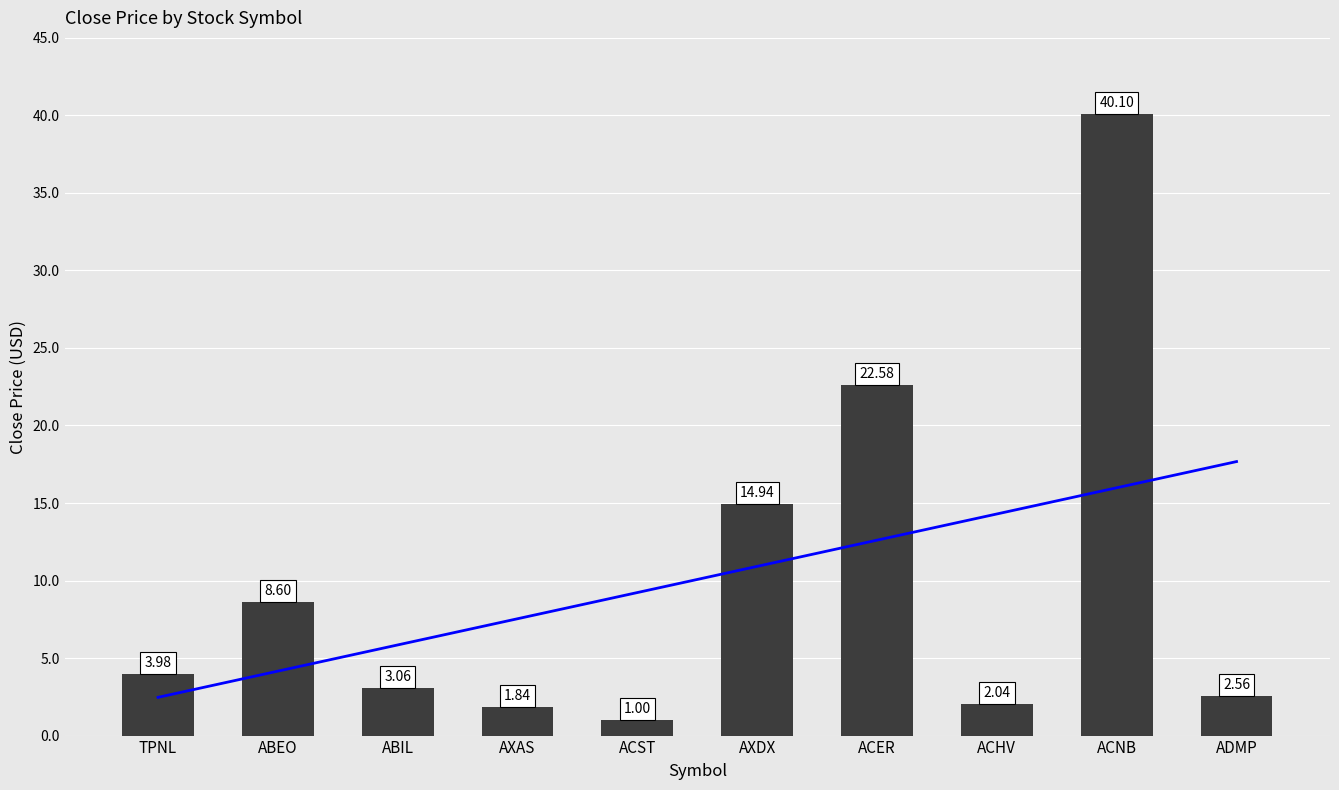

List the labels in order of value, largest first.

ACNB, ACER, AXDX, ABEO, TPNL, ABIL, ADMP, ACHV, AXAS, ACST